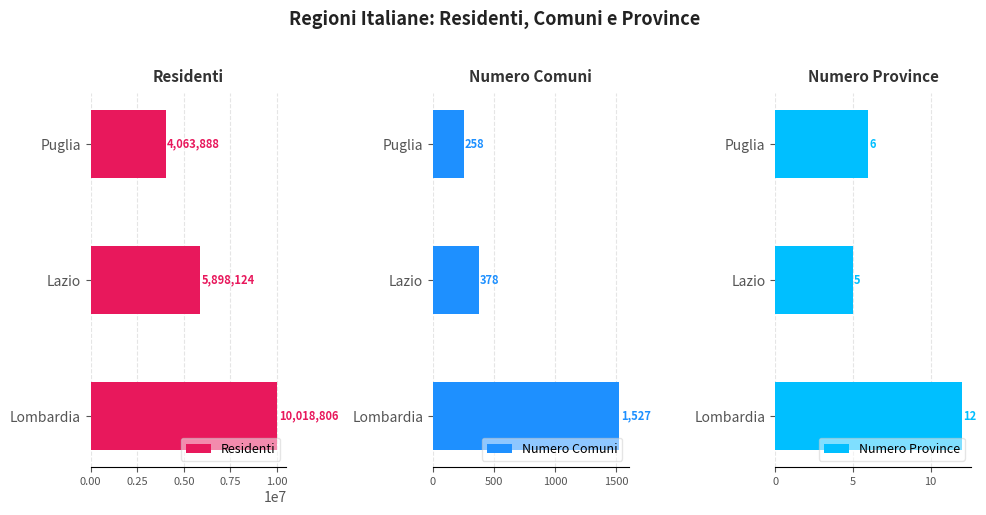

Which series has the largest total across all categories?

Residenti